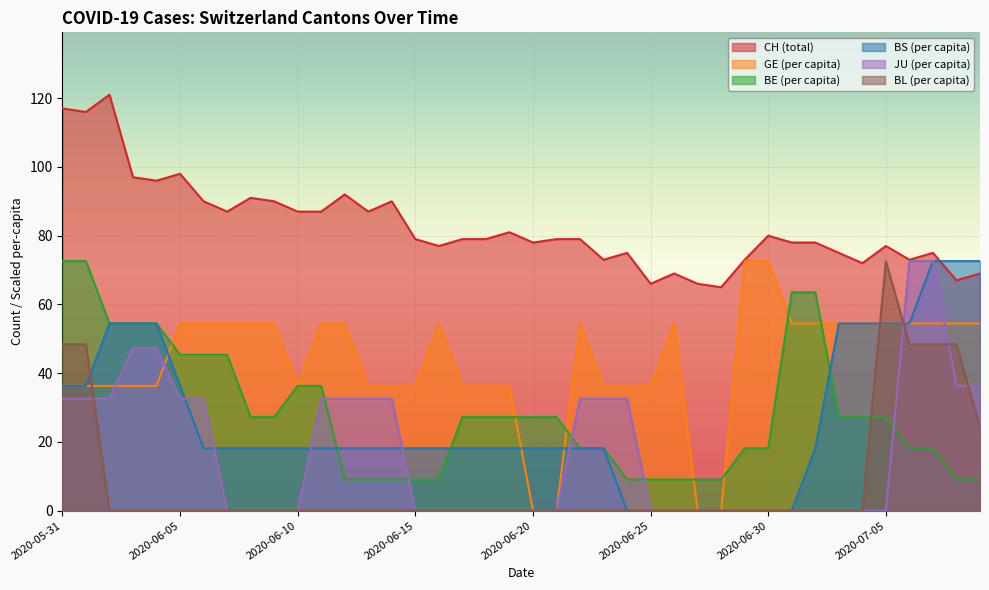

Which has a higher value, 2020-07-08 or 2020-07-03?

2020-07-03